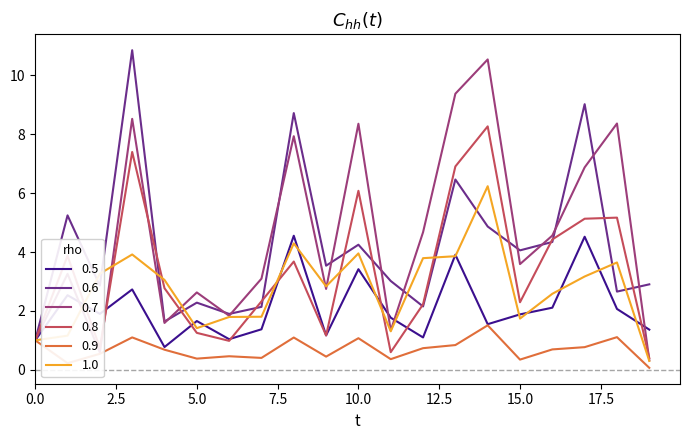

What is the lowest value of the 0.7 series?

0.3